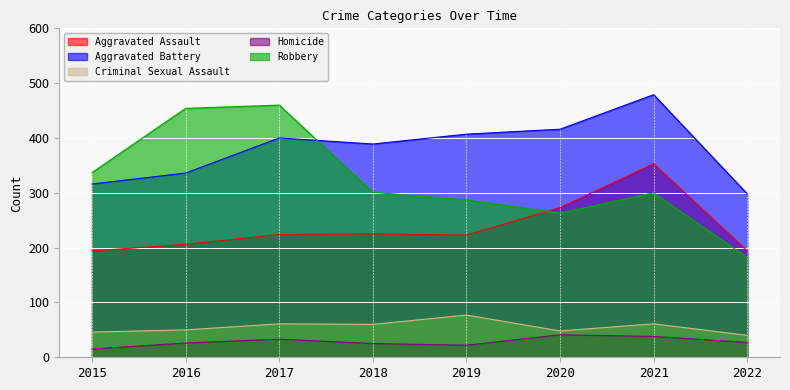

At which label does Aggravated Assault first exceed 224?

2018